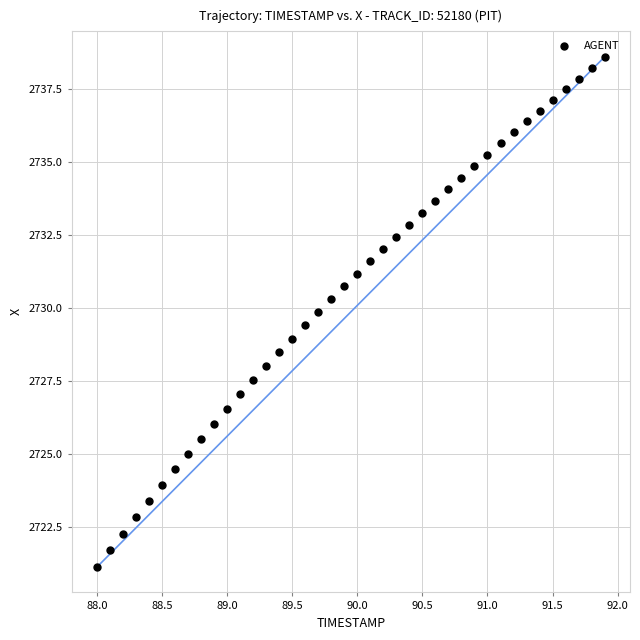

What is the range of X values (max minus min)?

3.9